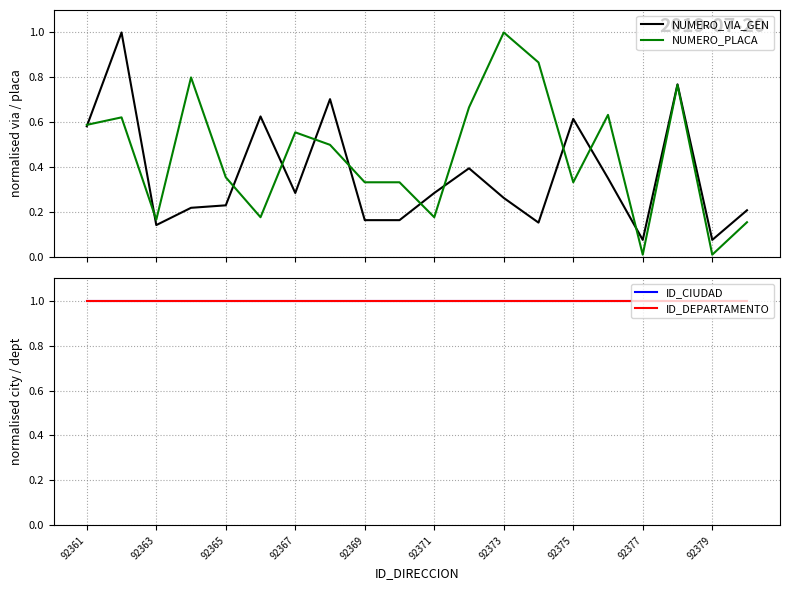

Count the number of categories in the chart.

20